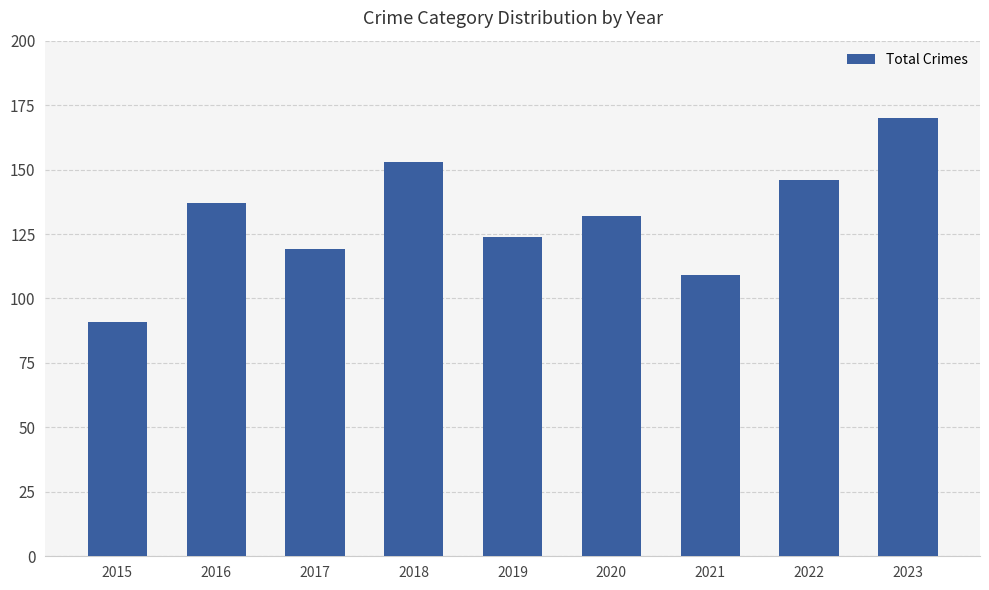

Rank the categories by value from highest to lowest.

2023, 2018, 2022, 2016, 2020, 2019, 2017, 2021, 2015